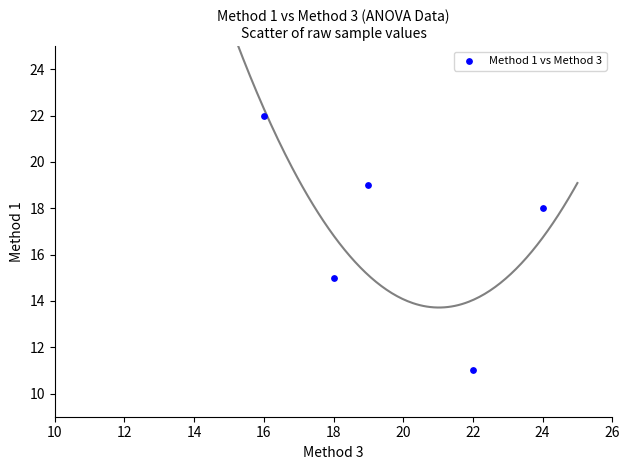

What is the range of Y values (max minus min)?

11